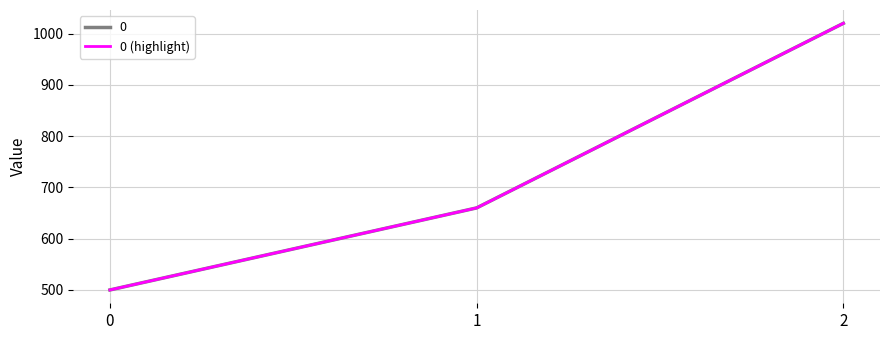

Does the chart display data point markers on the line(s)?

No